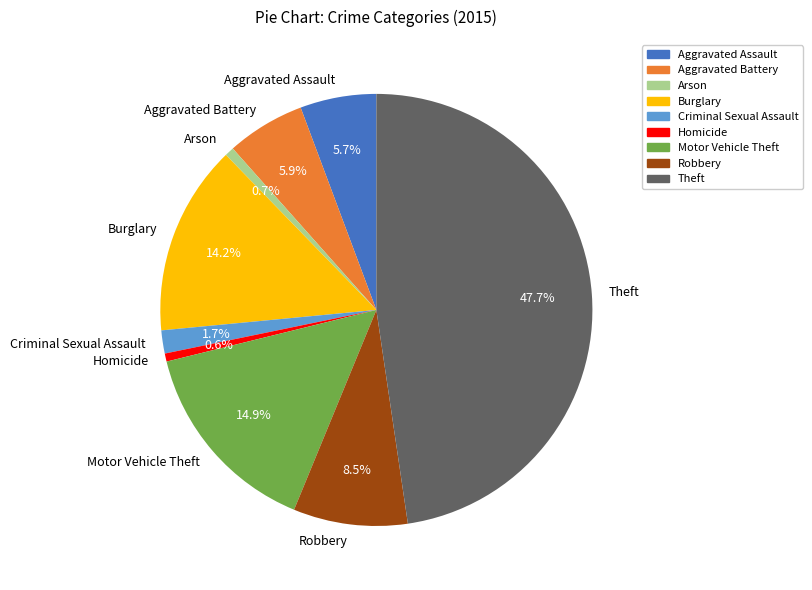

To the nearest percent, what is the average slice percentage?

11%